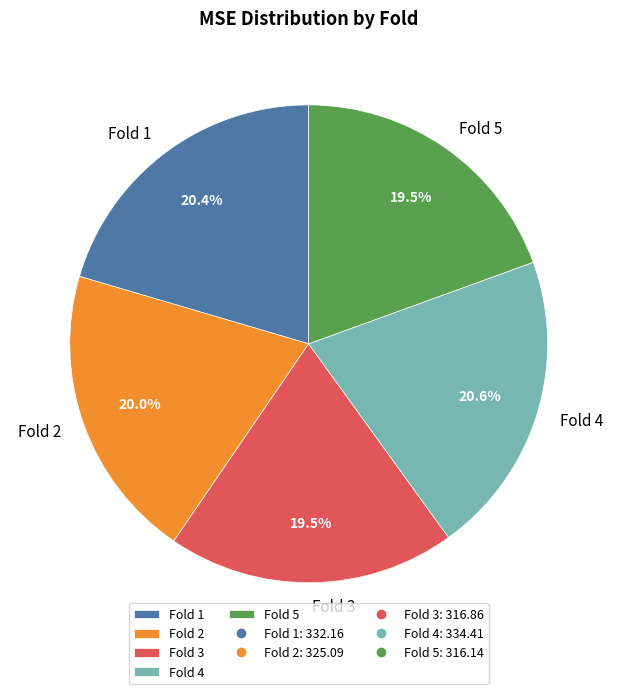

Count the number of slices in the pie.

5